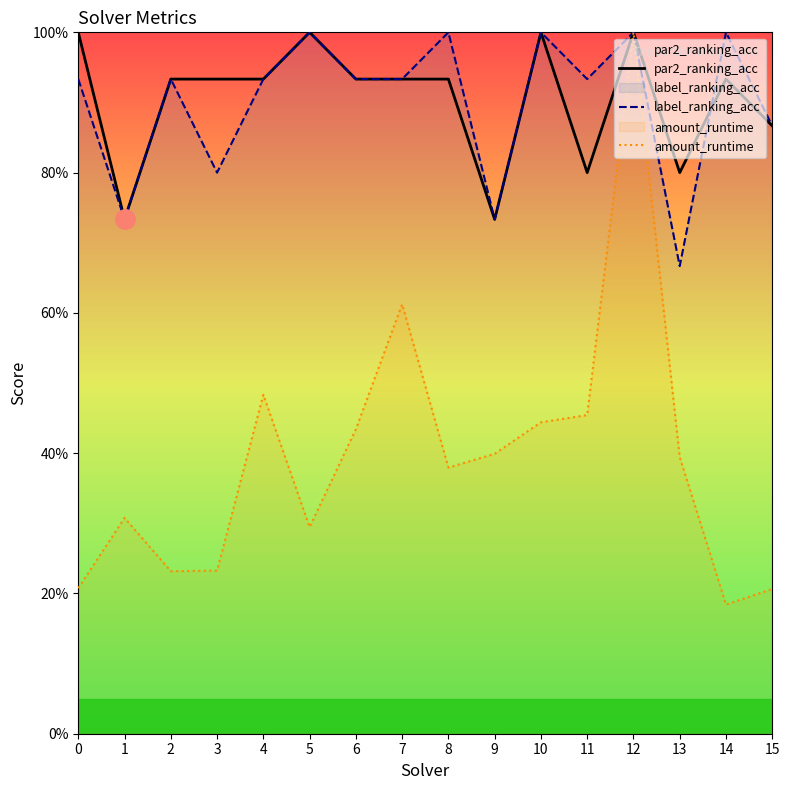

True or false: amount_runtime and label_ranking_acc cross at least once.

False